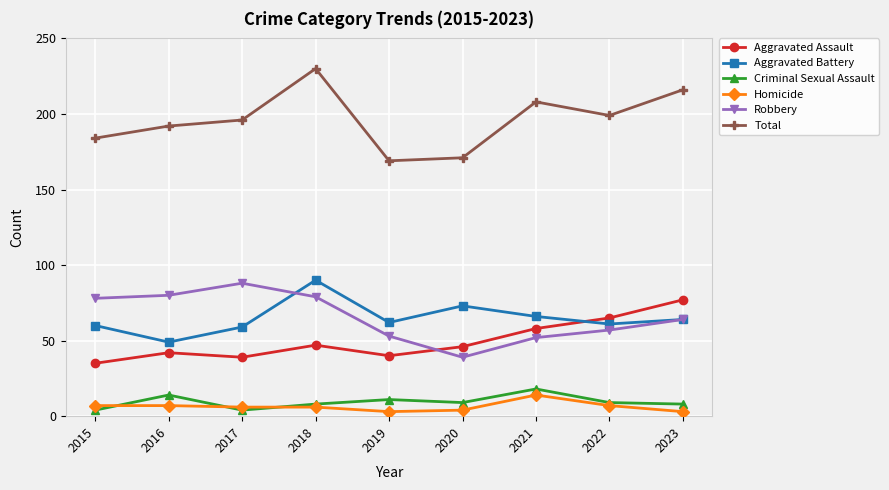

At how many categories does at least one series exceed 151?

9